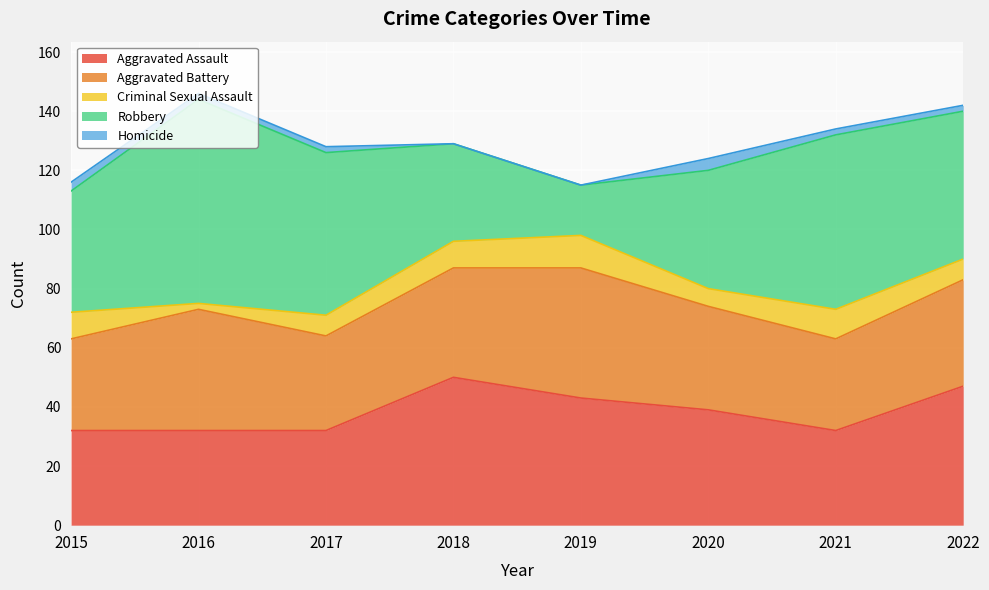

What is the difference between the Criminal Sexual Assault values at 2021 and 2018?

1